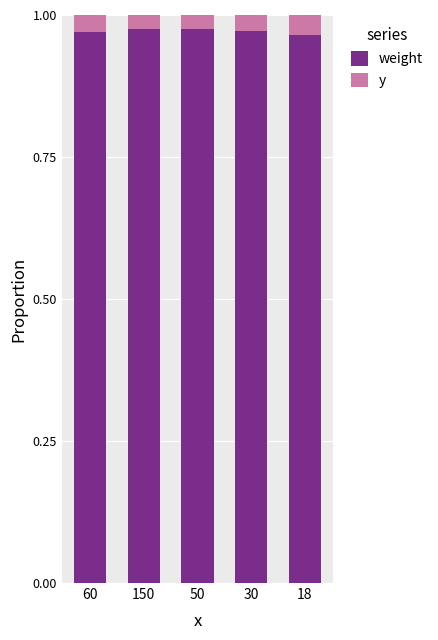

Count the weight values in the range 0 to 1.

5